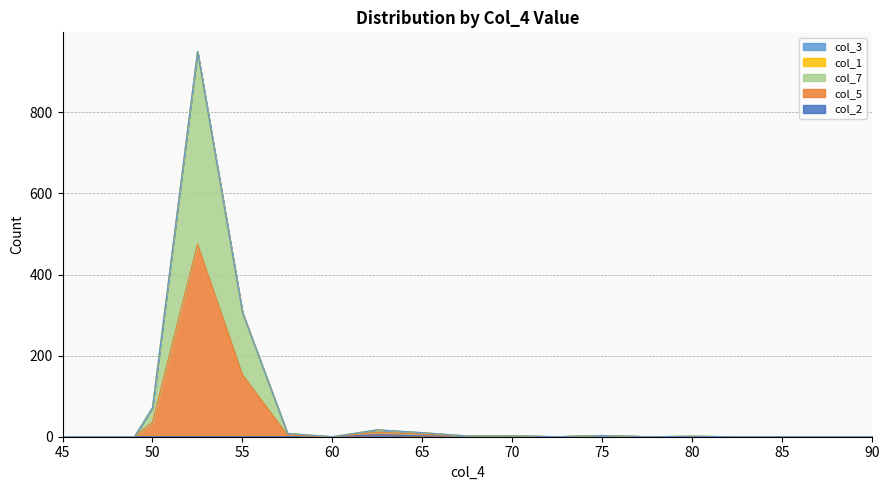

Between 48.0 and 60.0, which series saw the biggest shift?

col_2